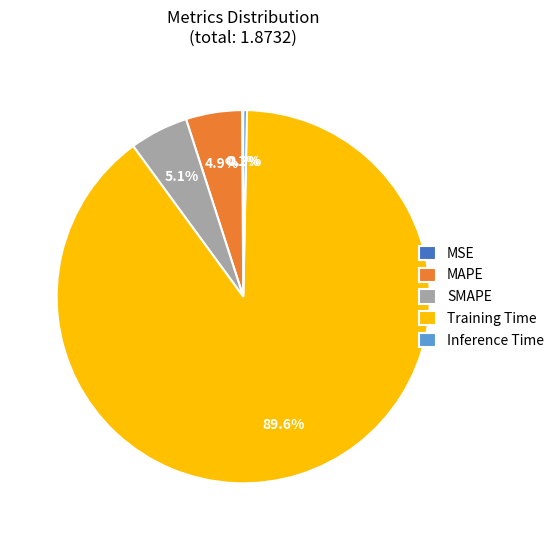

True or false: Training Time accounts for 95% of the total.

False